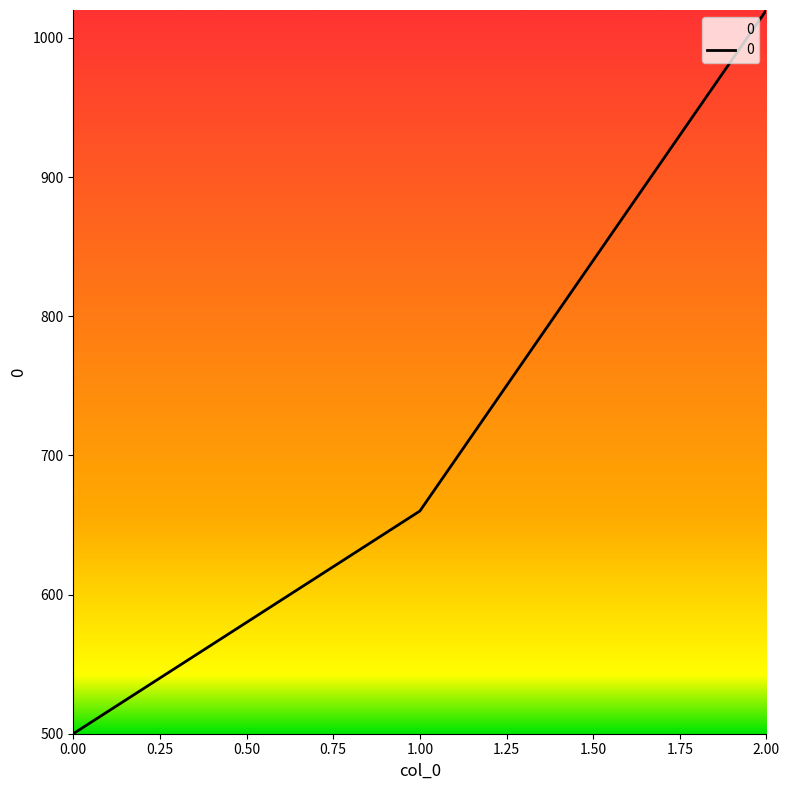

What is the approximate value at 1.00, to the nearest 100?

700